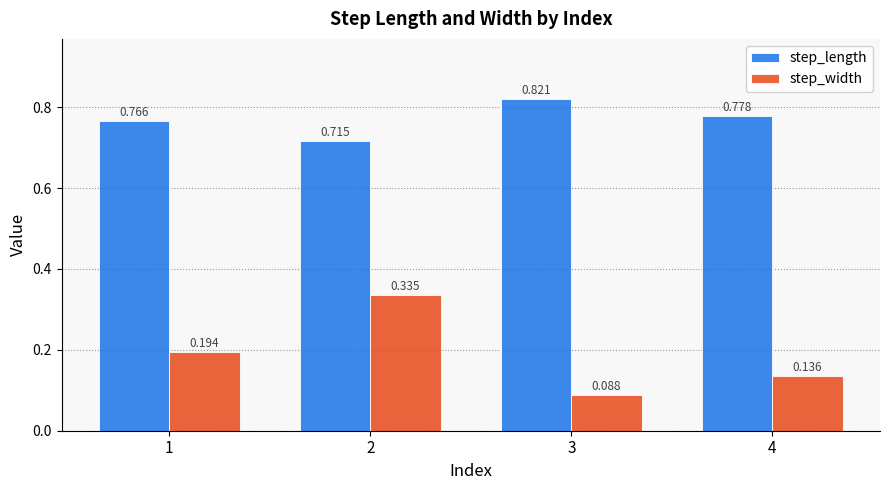

Rank the series by their maximum value, from lowest to highest.

step_width, step_length